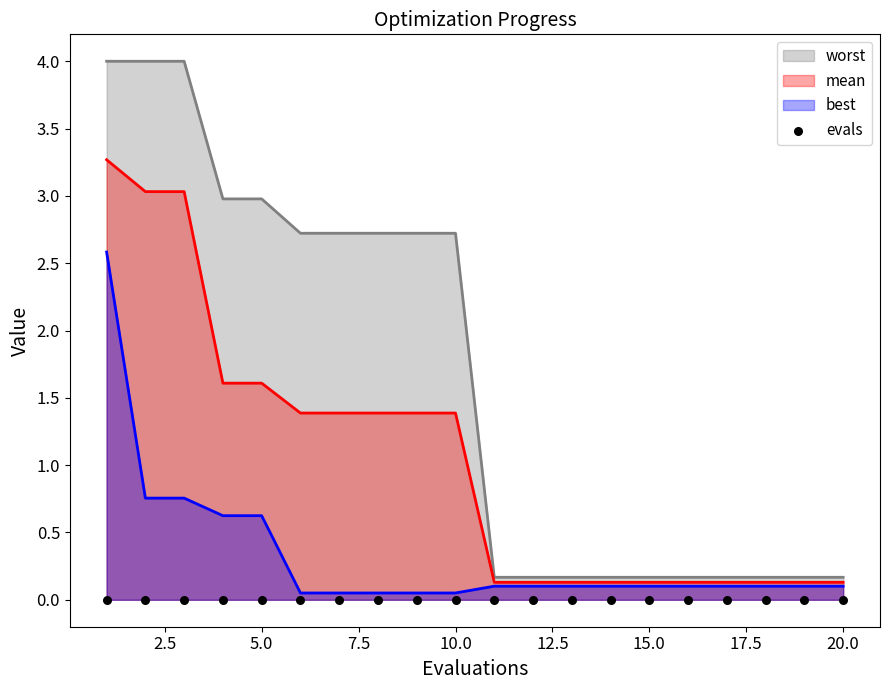

The value of worst at 20.0 is 0.2. True or false?

True